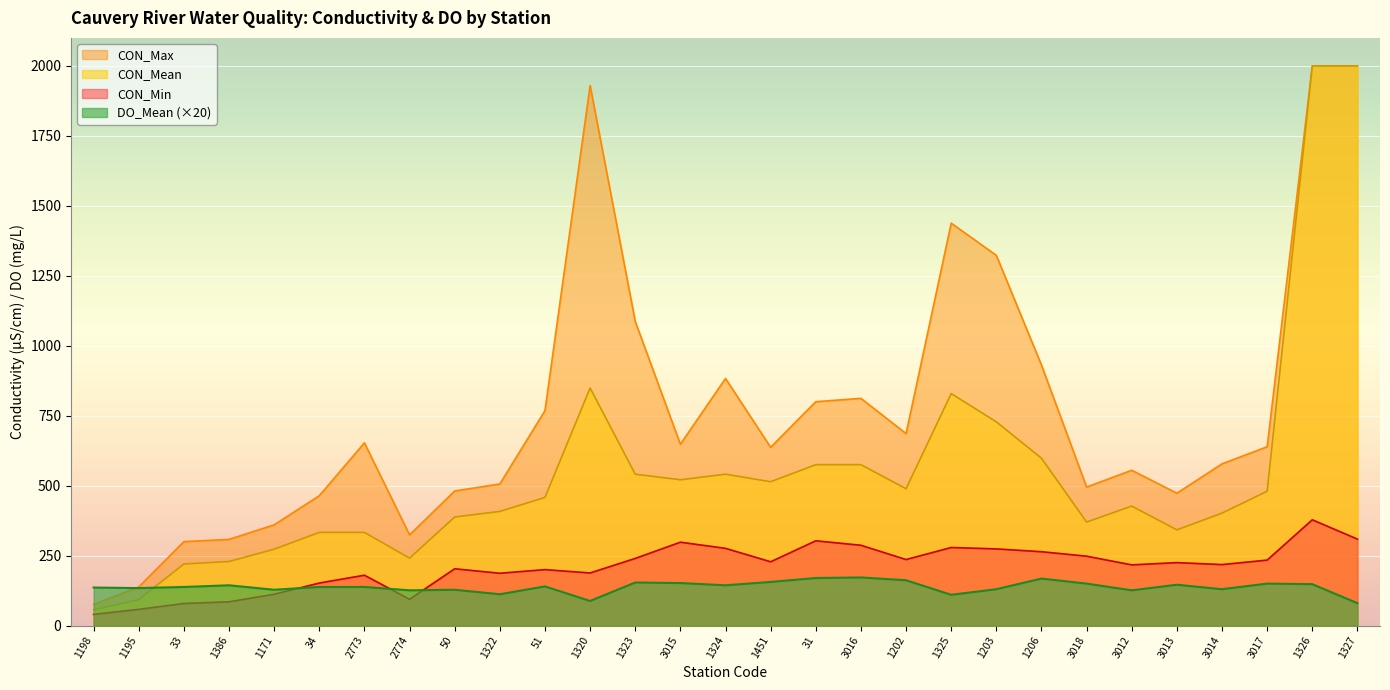

Which series has the largest total across all categories?

CON_Max